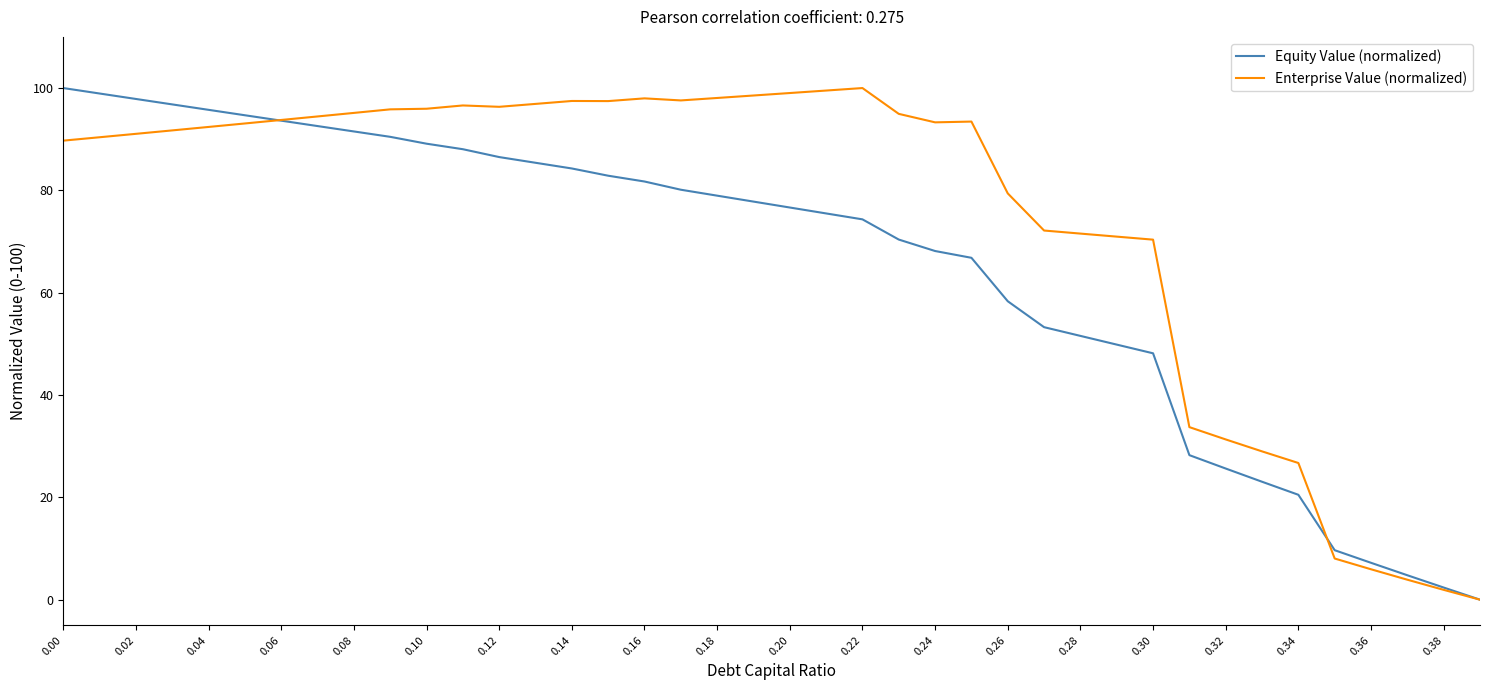

Which series has the largest total across all categories?

Enterprise Value (normalized)